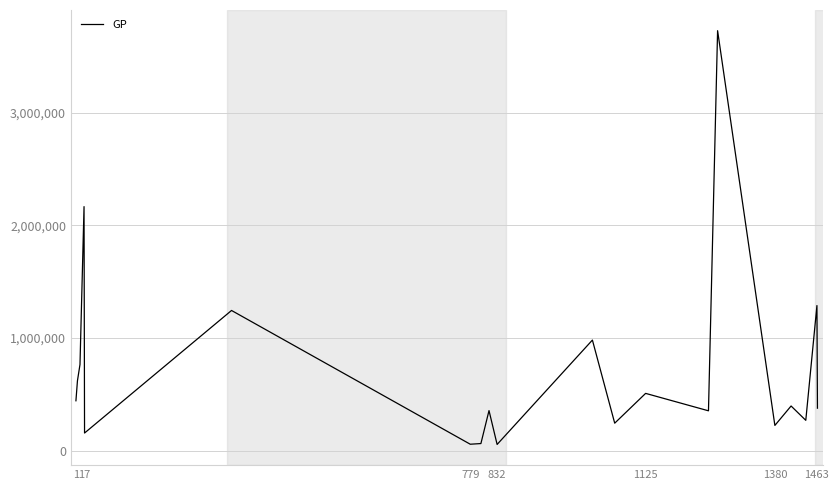

What is the greatest value displayed?

3726706